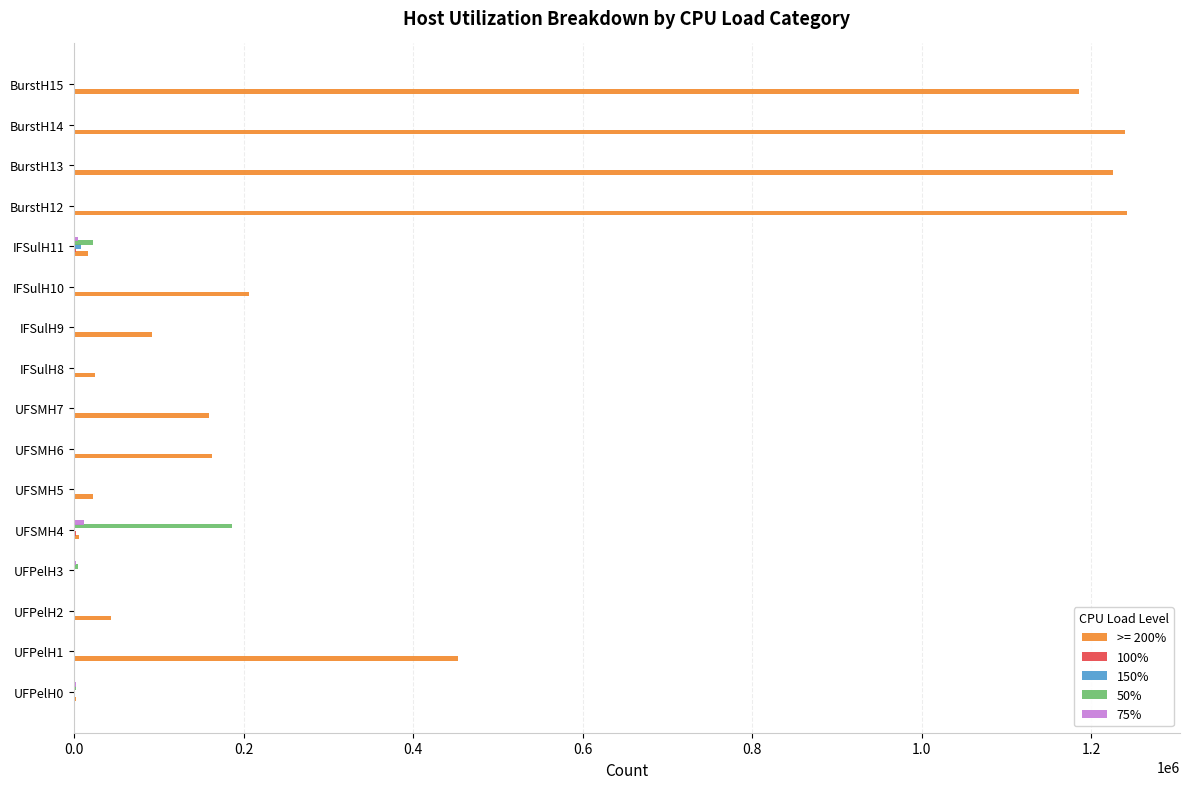

How many distinct data groups are displayed?

5